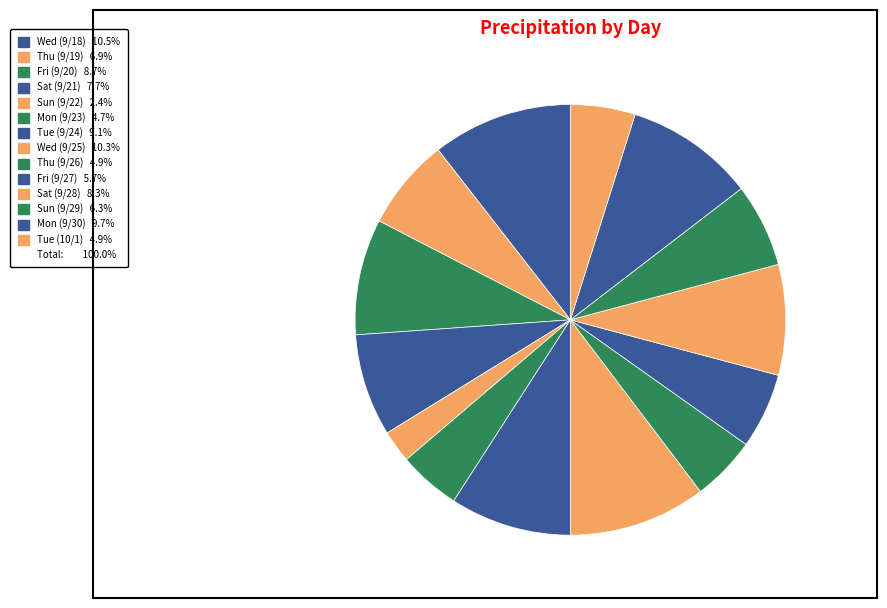

Count the number of slices in the pie.

14